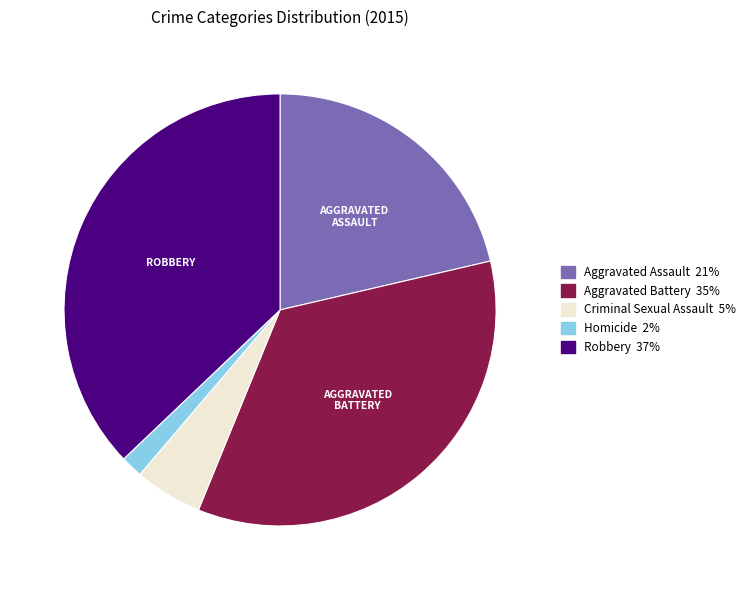

Which slice is the largest?

Robbery